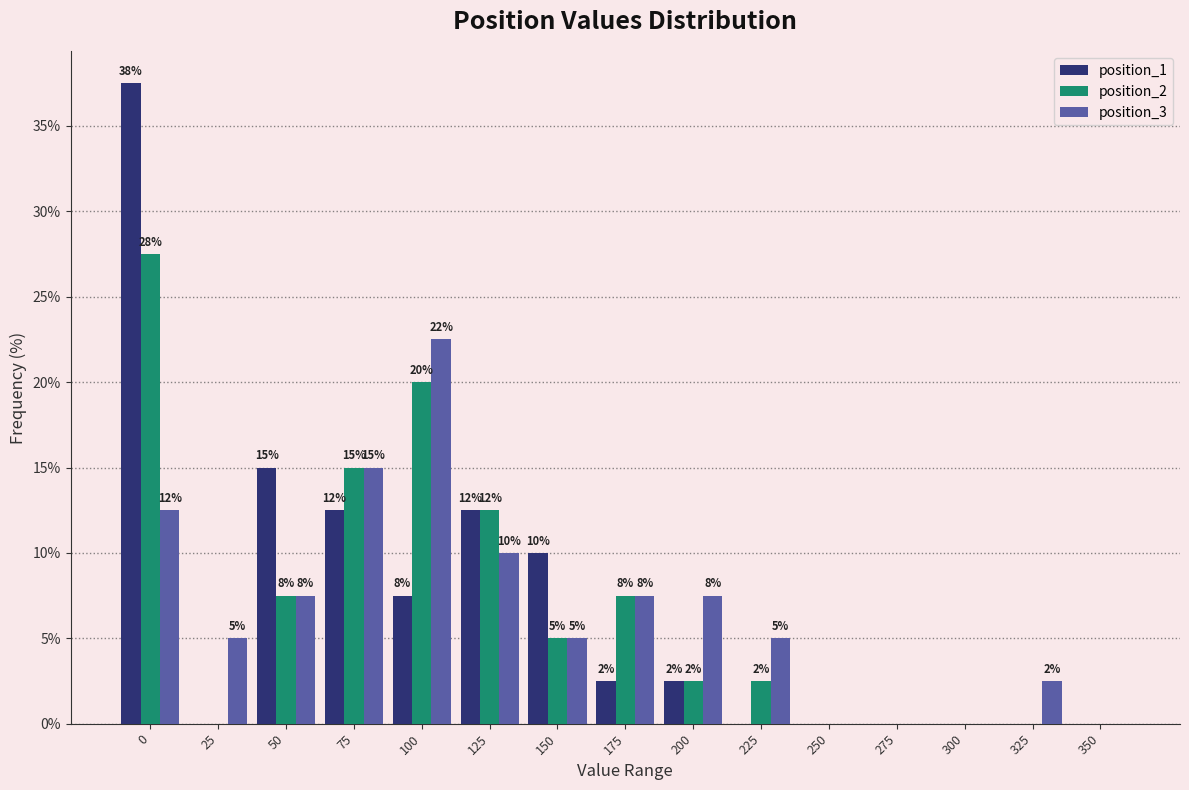

Are the bars grouped side by side (vs. stacked)?

Yes